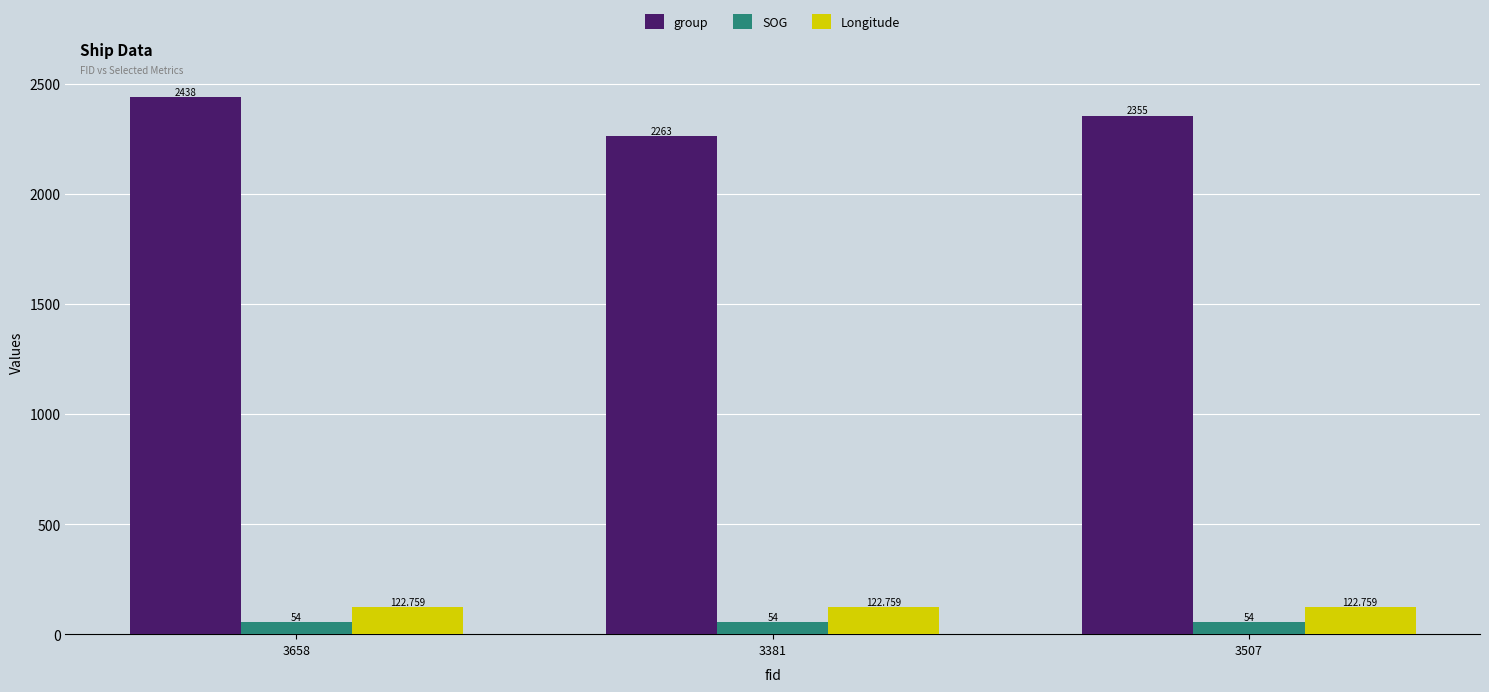

What is the maximum value shown in the chart?

2438.0